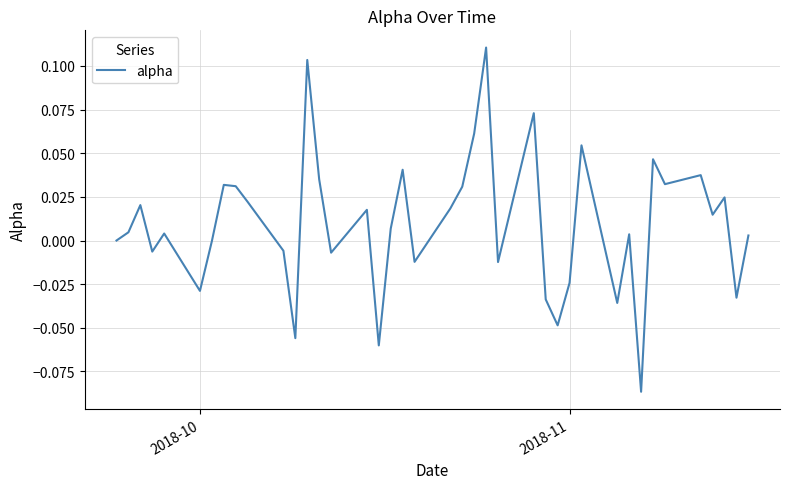

How many lines are shown in the chart?

1